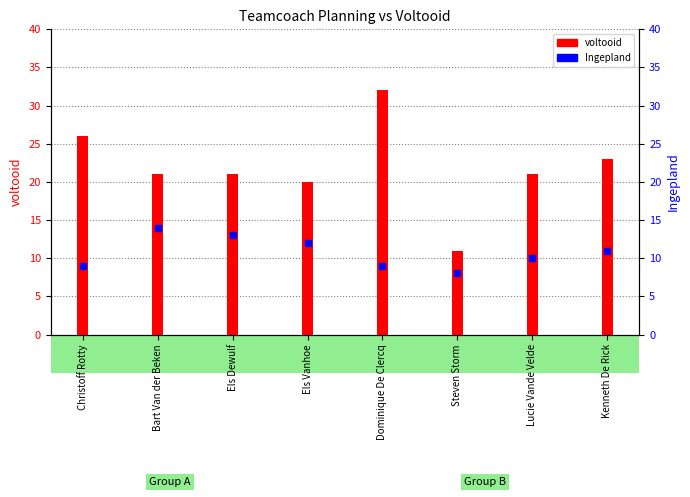

How many values in the voltooid series are below 21?

2